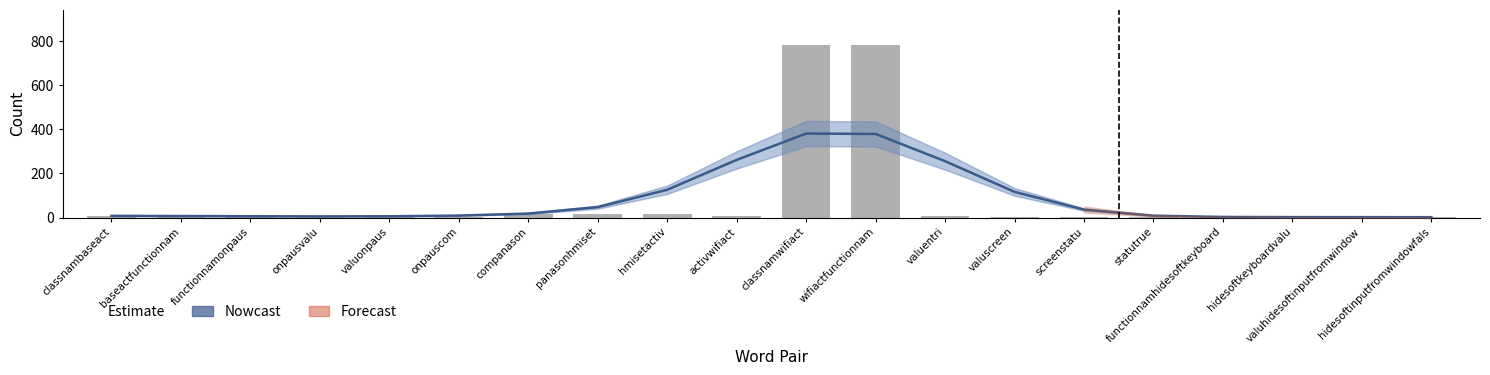

What is the difference between the maximum and minimum values in the Estimate series?

380.0